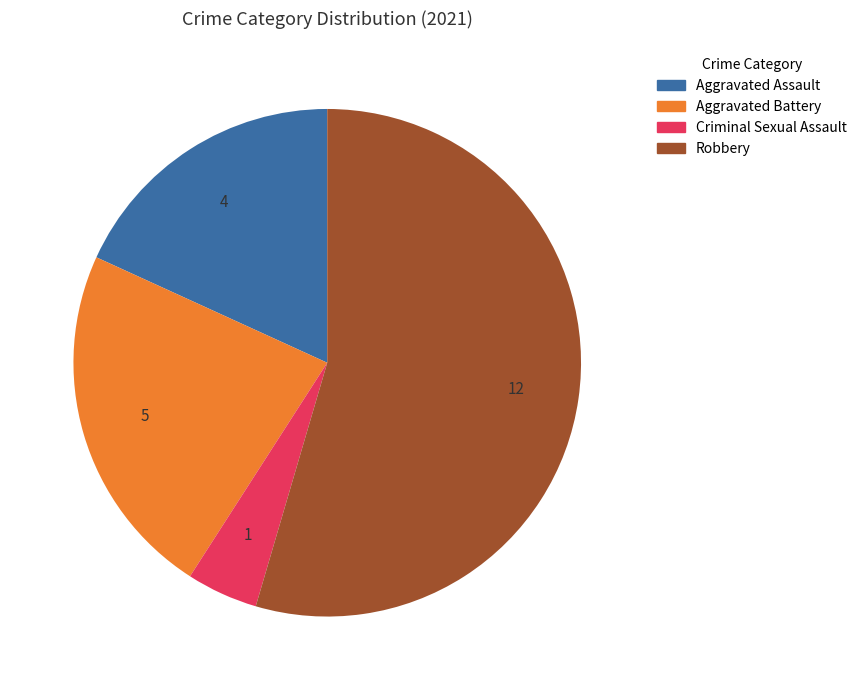

Is there any slice that represents more than half of the pie?

Yes